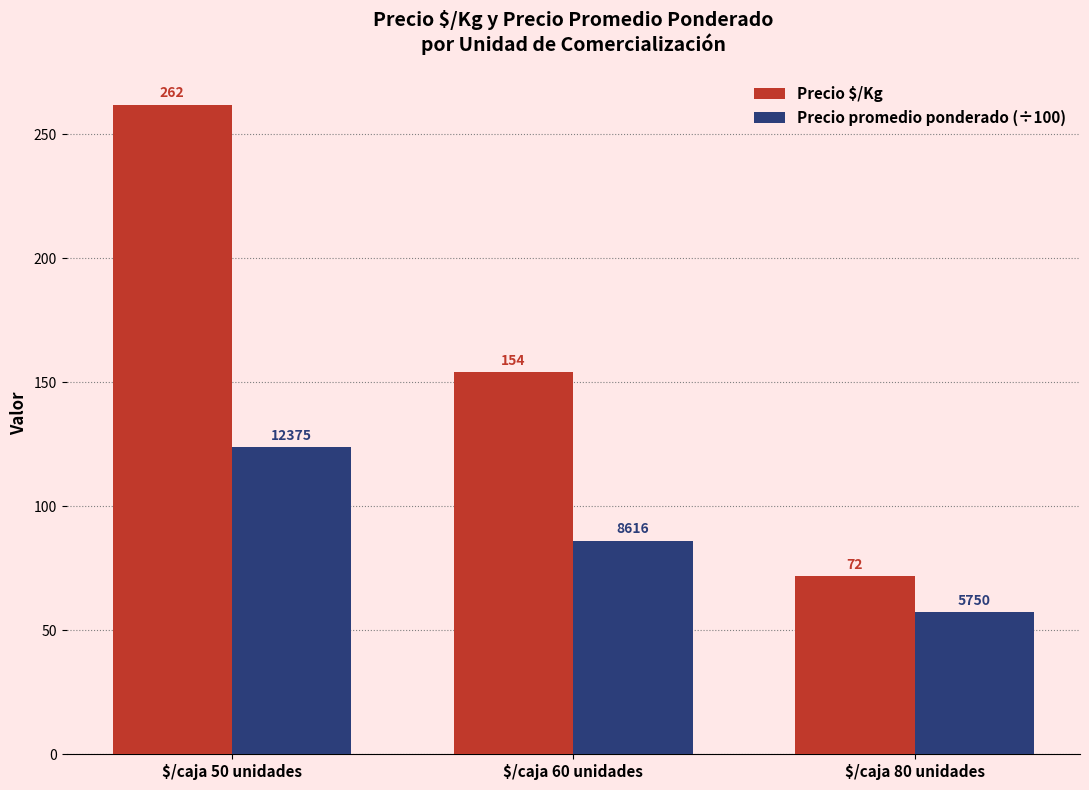

At how many categories does at least one series exceed 64?

3